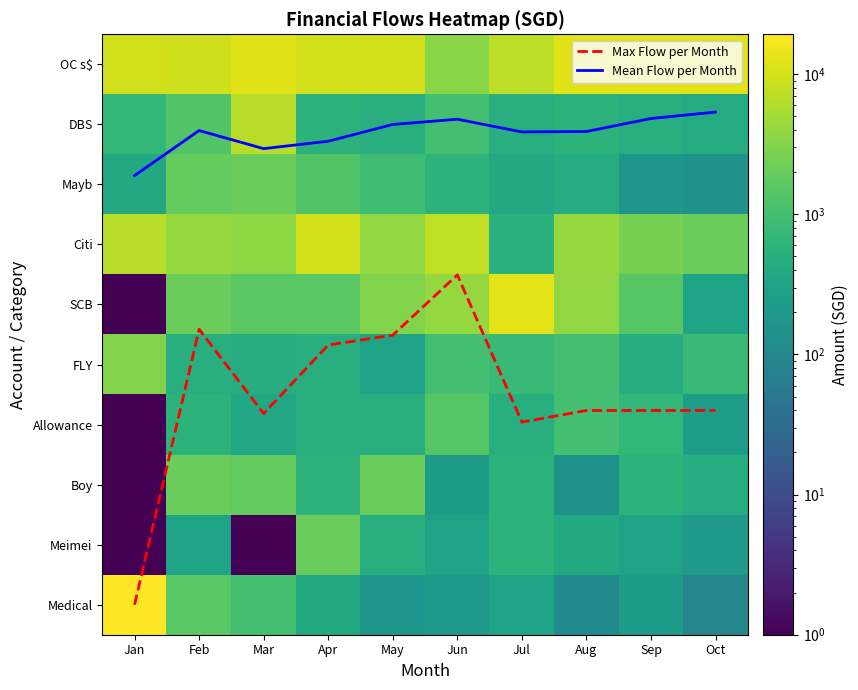

Where is OC s$ nearest to the value 7885?

Jul